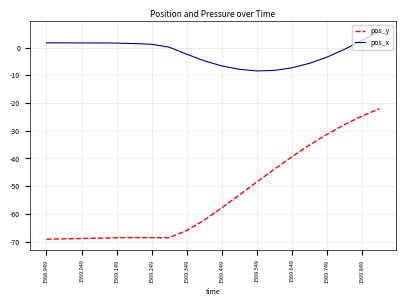

Which series has the largest total across all categories?

pos_x